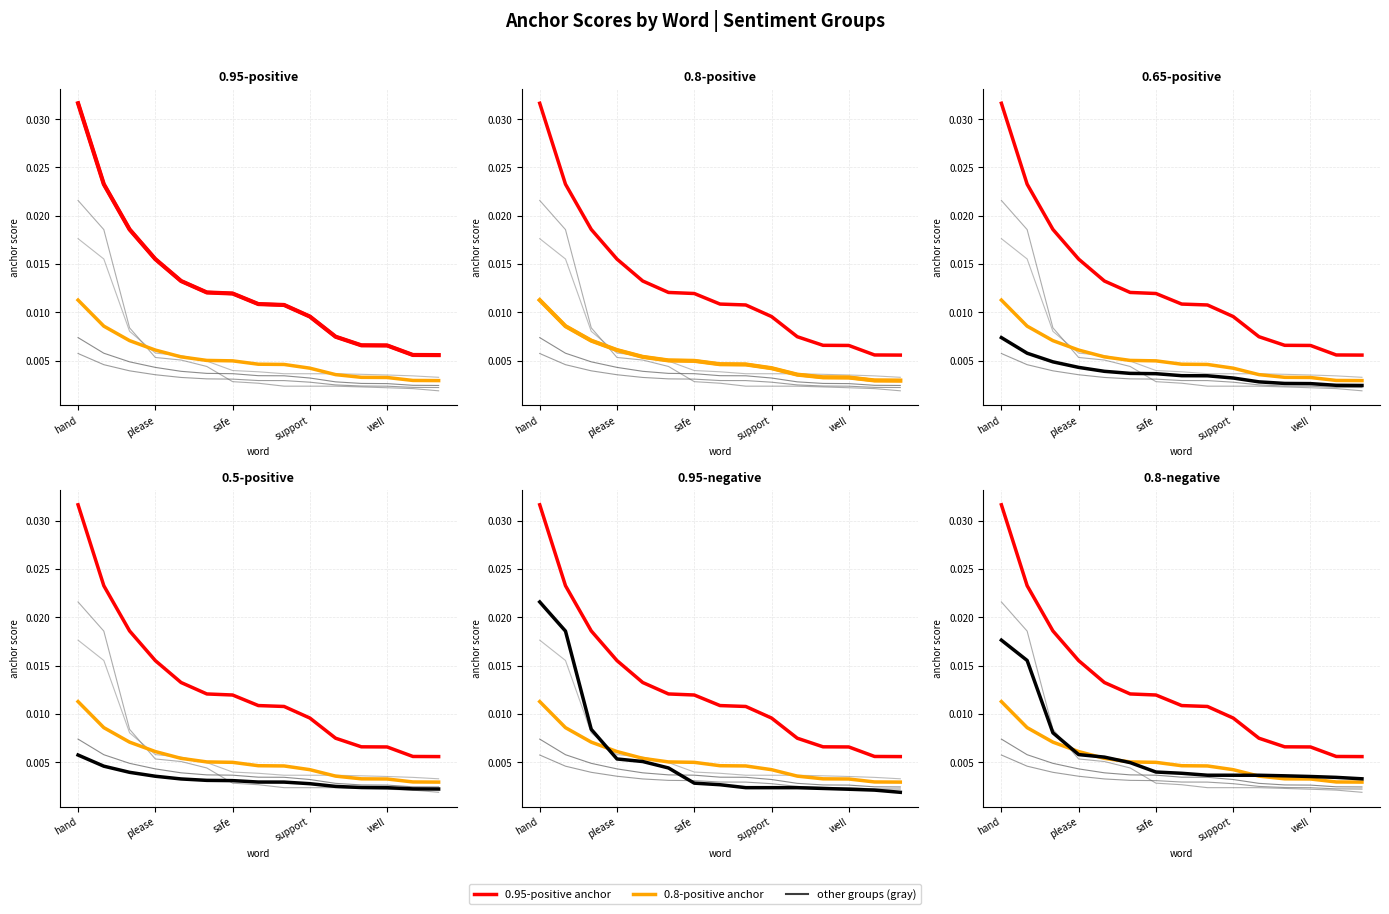

What is the label of the 12th point from the right?

please